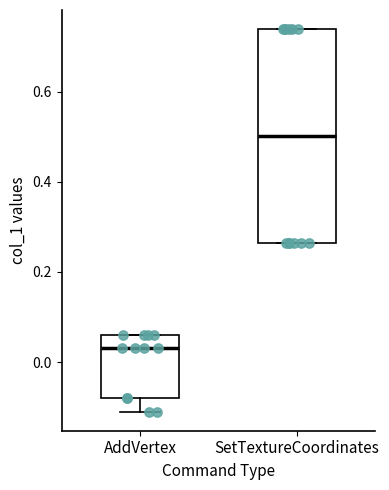

Reading left to right, transcribe this box plot: for each box, give where its median line is, the range the box spans, and where its two whiskers end, as read against the y-axis. The values are not printed on the chart, so give them approximately, as read against the axis.

AddVertex: median 0.04, box -0.08 to 0.06, whiskers -0.10 to 0.06
SetTextureCoordinates: median 0.50, box 0.26 to 0.74, whiskers 0.26 to 0.74